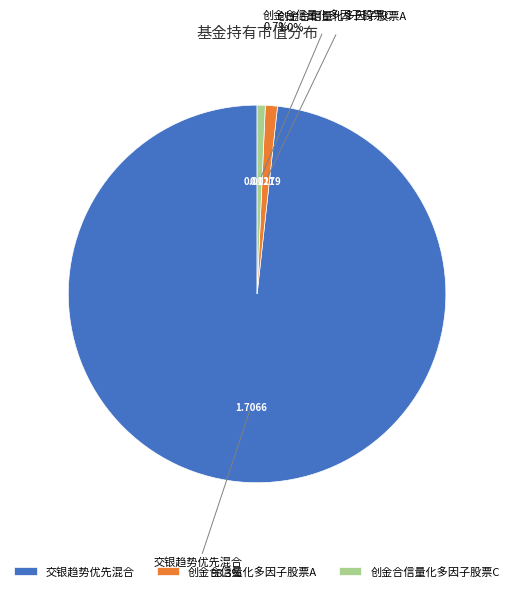

Between 创金合信量化多因子股票C and 交银趋势优先混合, which is larger?

交银趋势优先混合